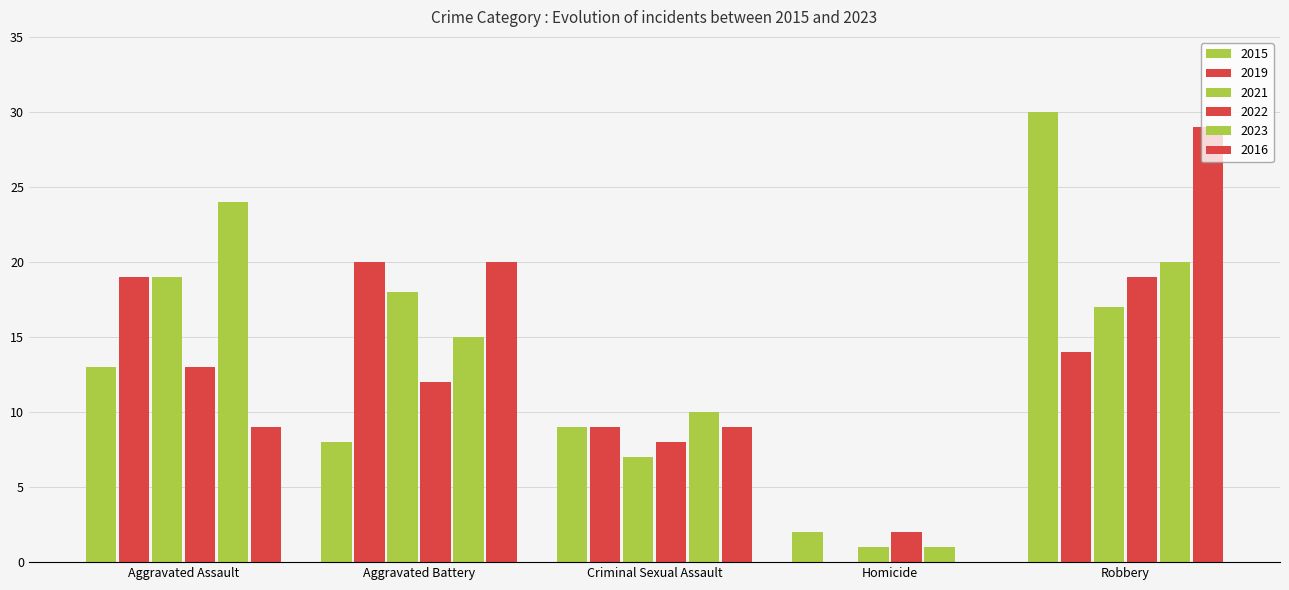

At how many categories does at least one series exceed 21?

2